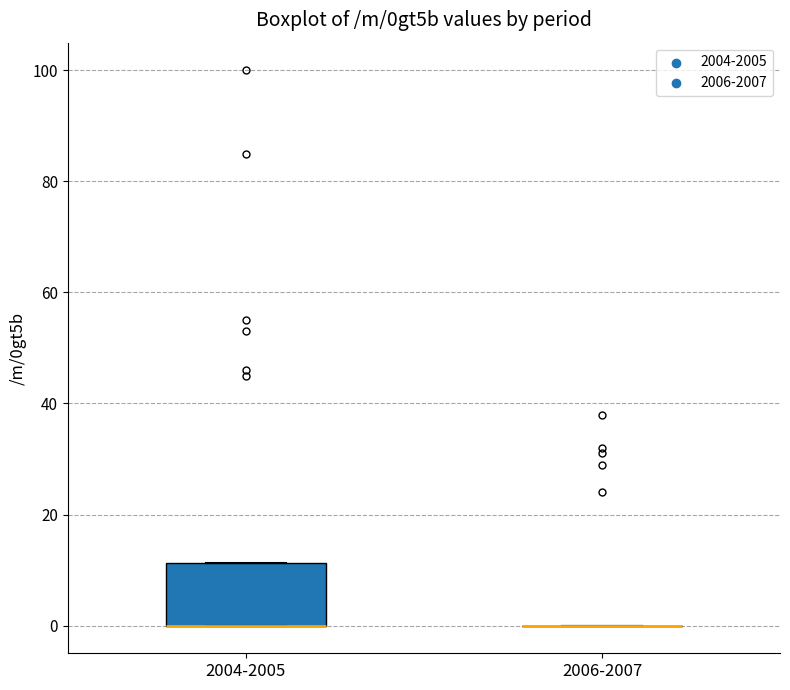

Which box is the tallest, from its lower edge to its upper edge?

2004-2005